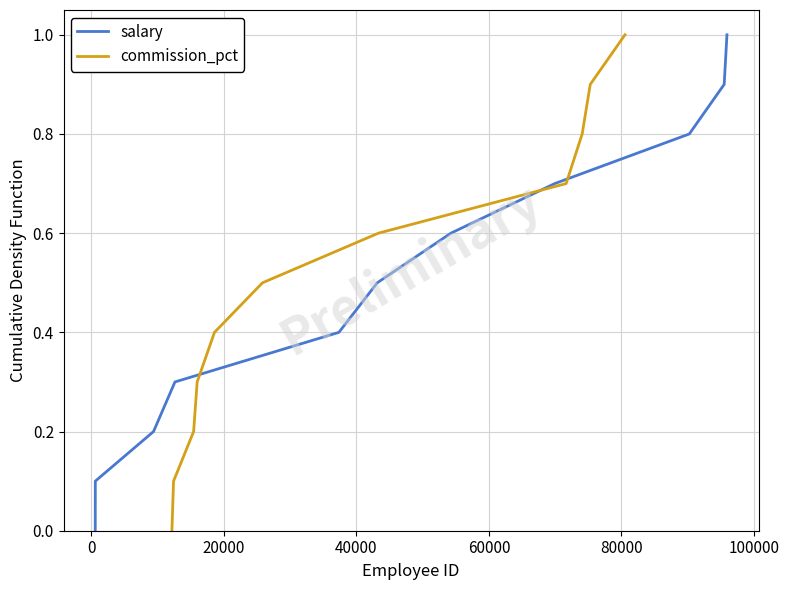

What is the difference between the maximum and second lowest values in the salary series?

0.9